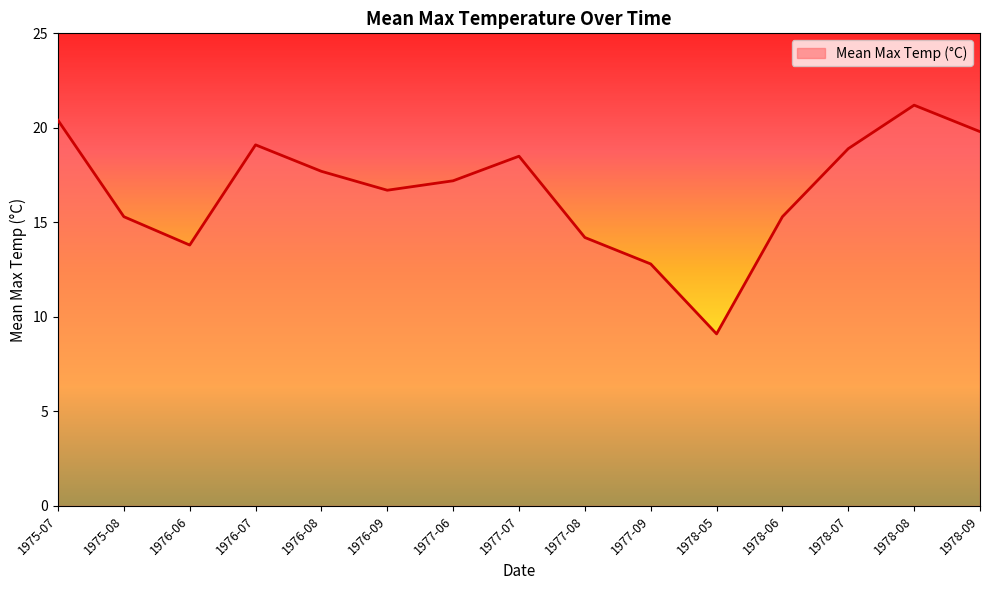

What position from the left is 1977-07?

8